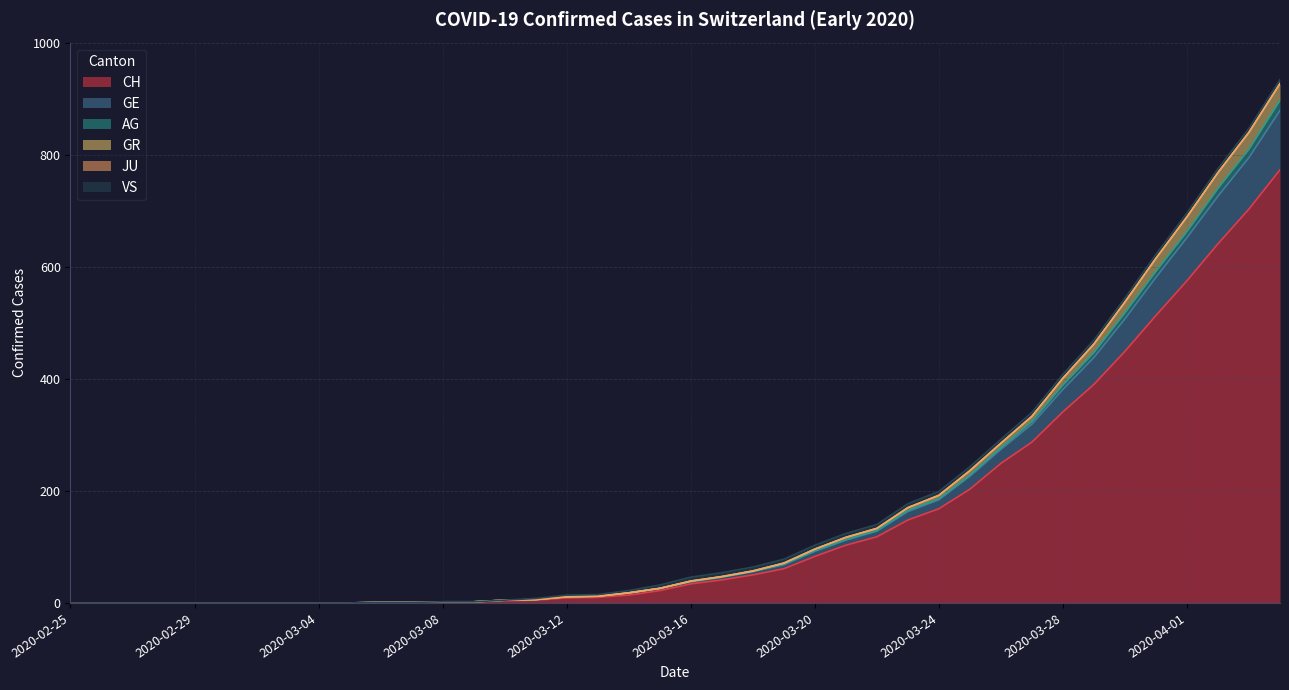

How many lines are shown in the chart?

6